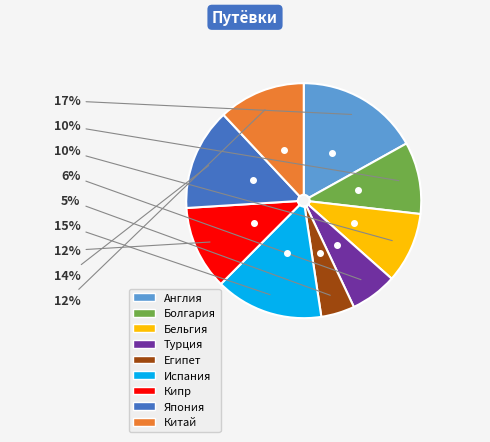

How many slices are in this pie chart?

9